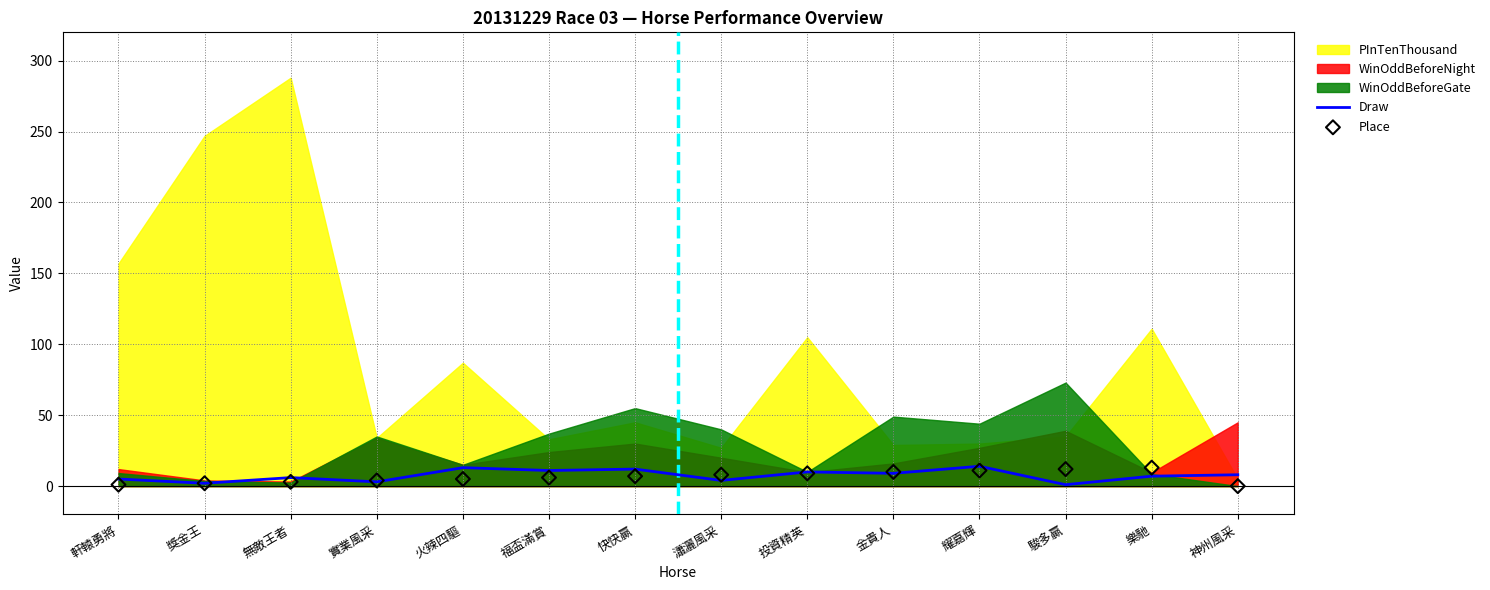

Is the value of Place at 軒轅勇將 greater than the value of Draw at 火辣四驅?

No